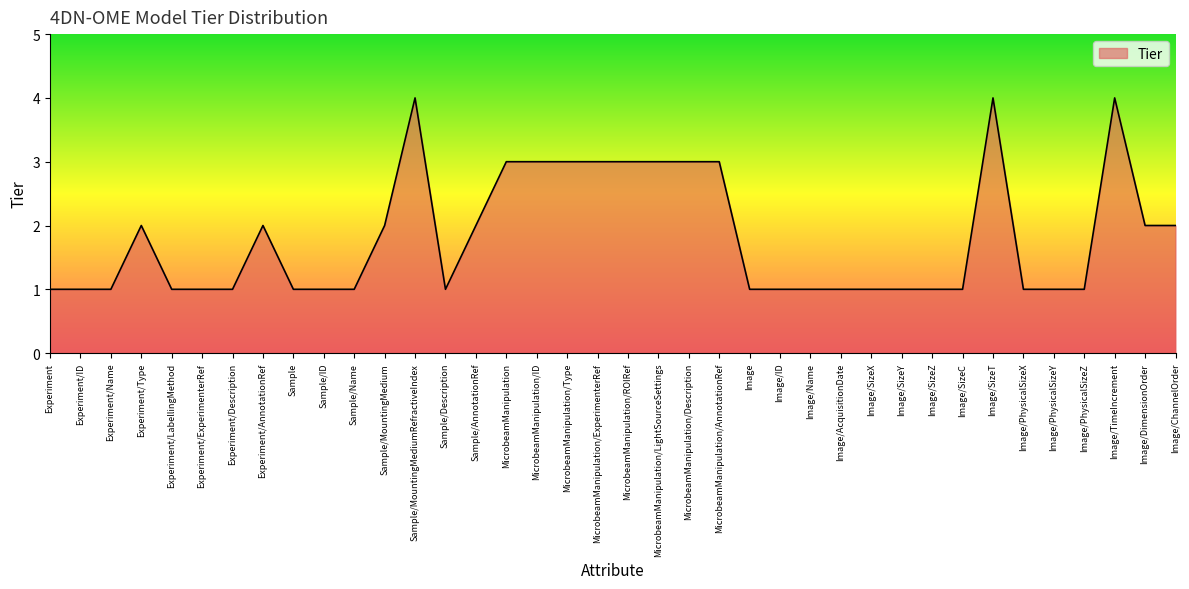

What is the greatest value displayed?

4